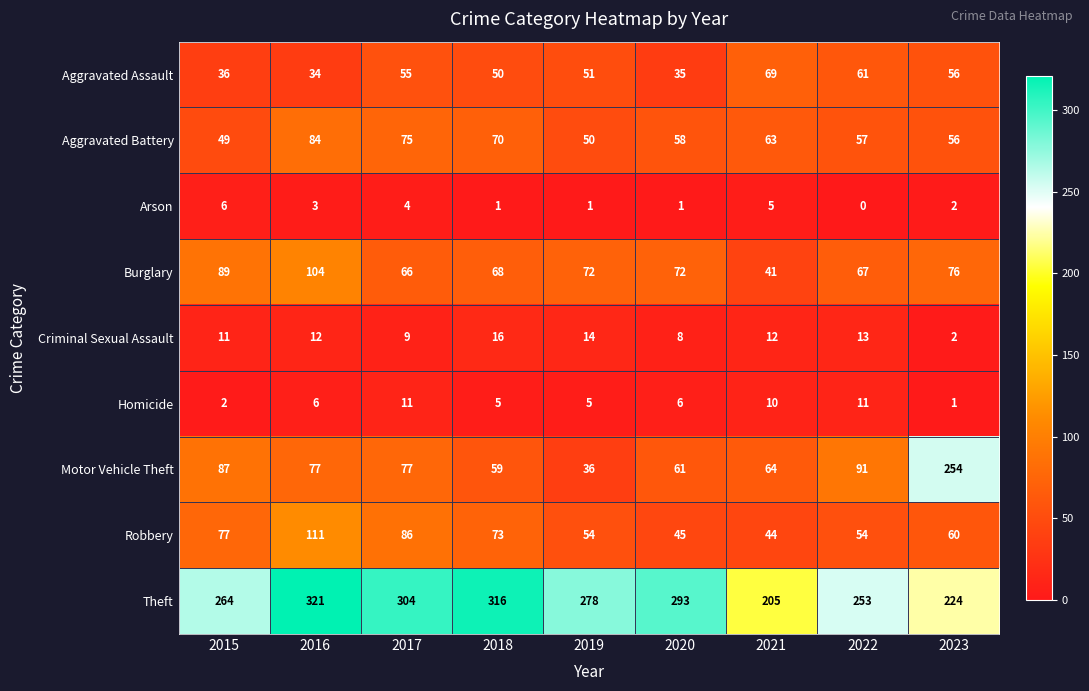

What is the greatest value displayed?

321